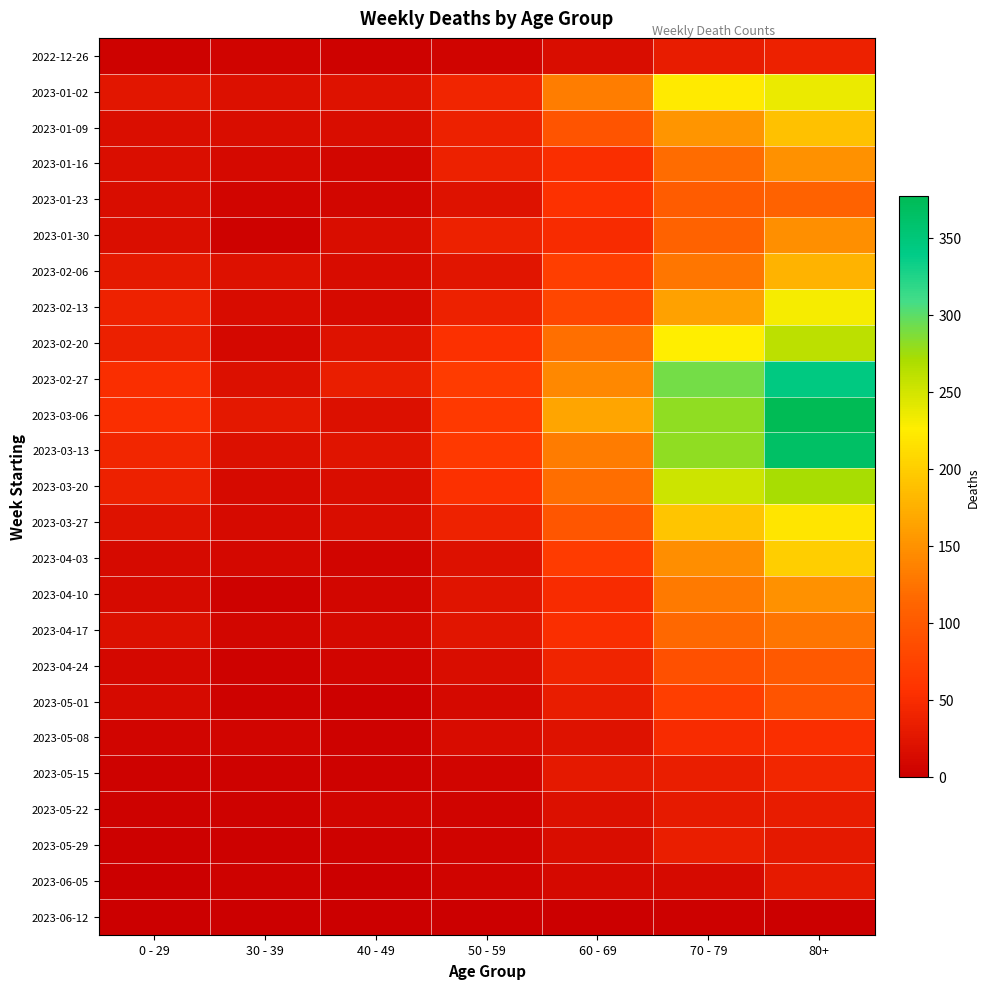

Which has a higher value, 30 - 39 or 70 - 79?

70 - 79